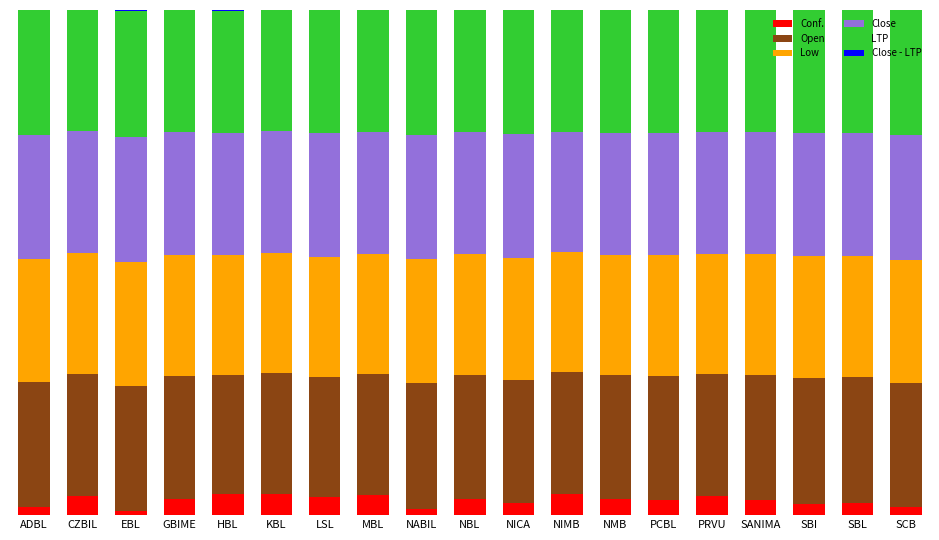

List the series in order of their peak value, highest first.

Open, LTP, Close, Low, Conf., Close - LTP